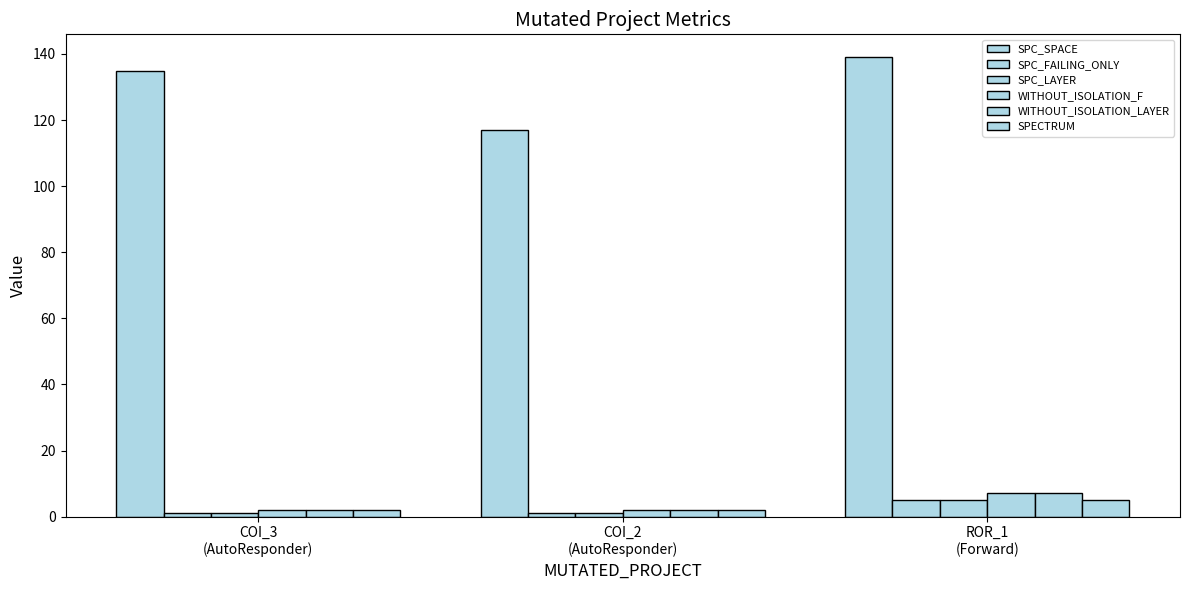

At which category is the sum across all series the highest?

ROR_1
(Forward)